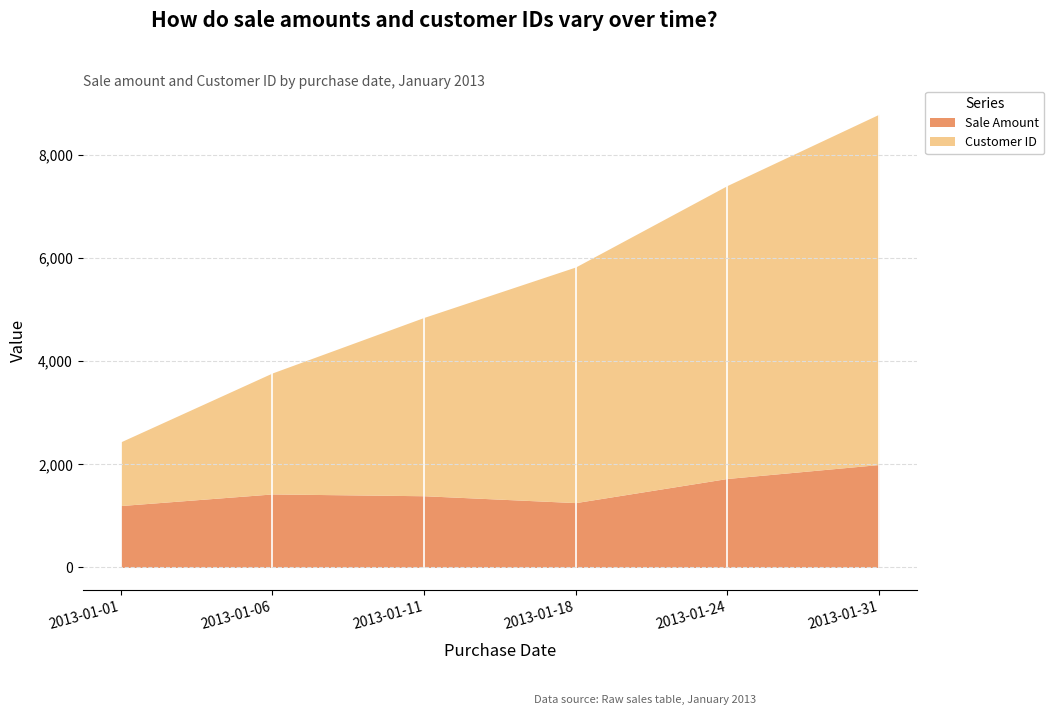

Which series has the largest range (max minus min)?

Customer ID